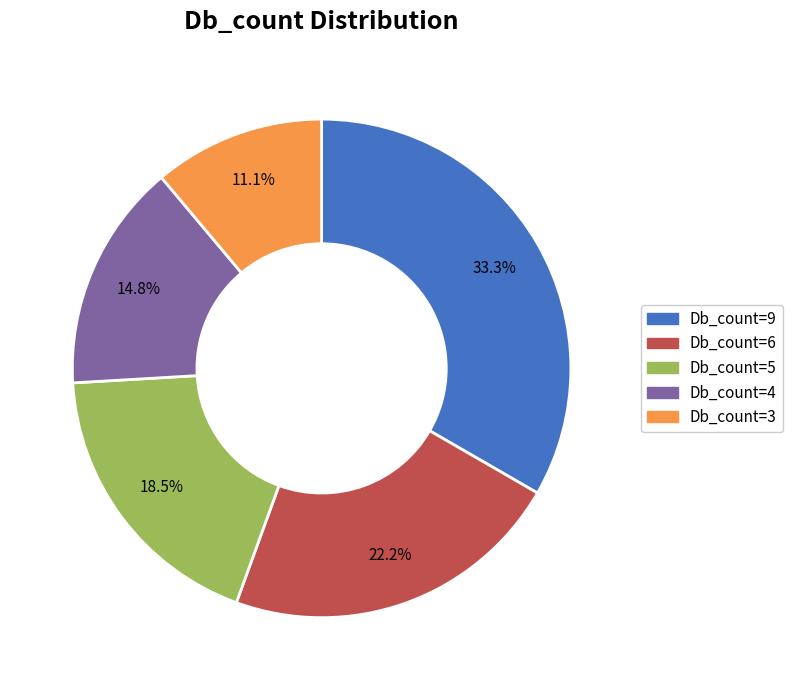

To the nearest percent, what is the difference between the largest and smallest slice percentages?

22%